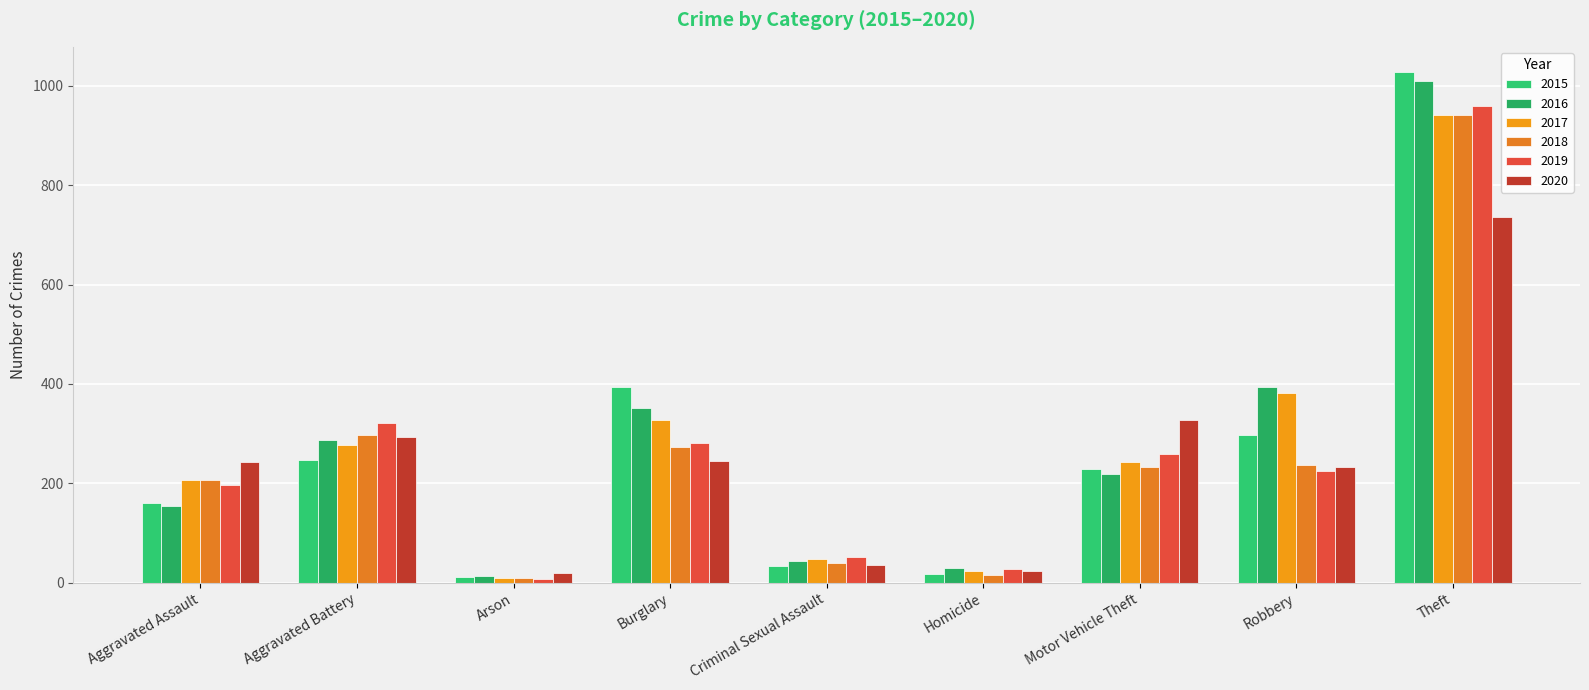

Does the chart contain stacked bars?

No